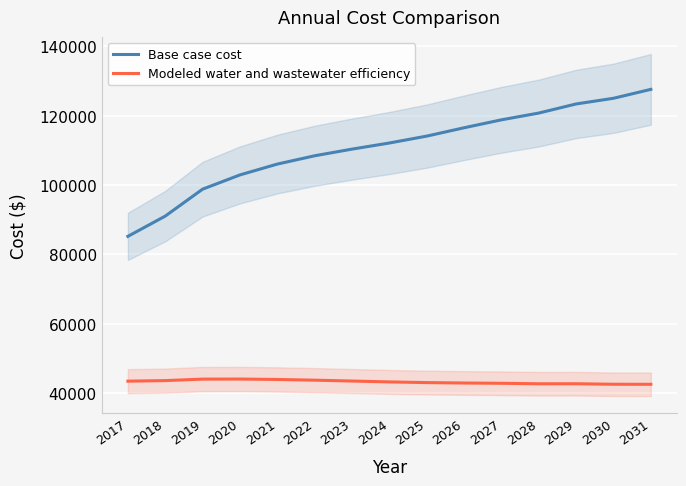

What value does the Modeled water and wastewater efficiency series have at 2024?

43161.1